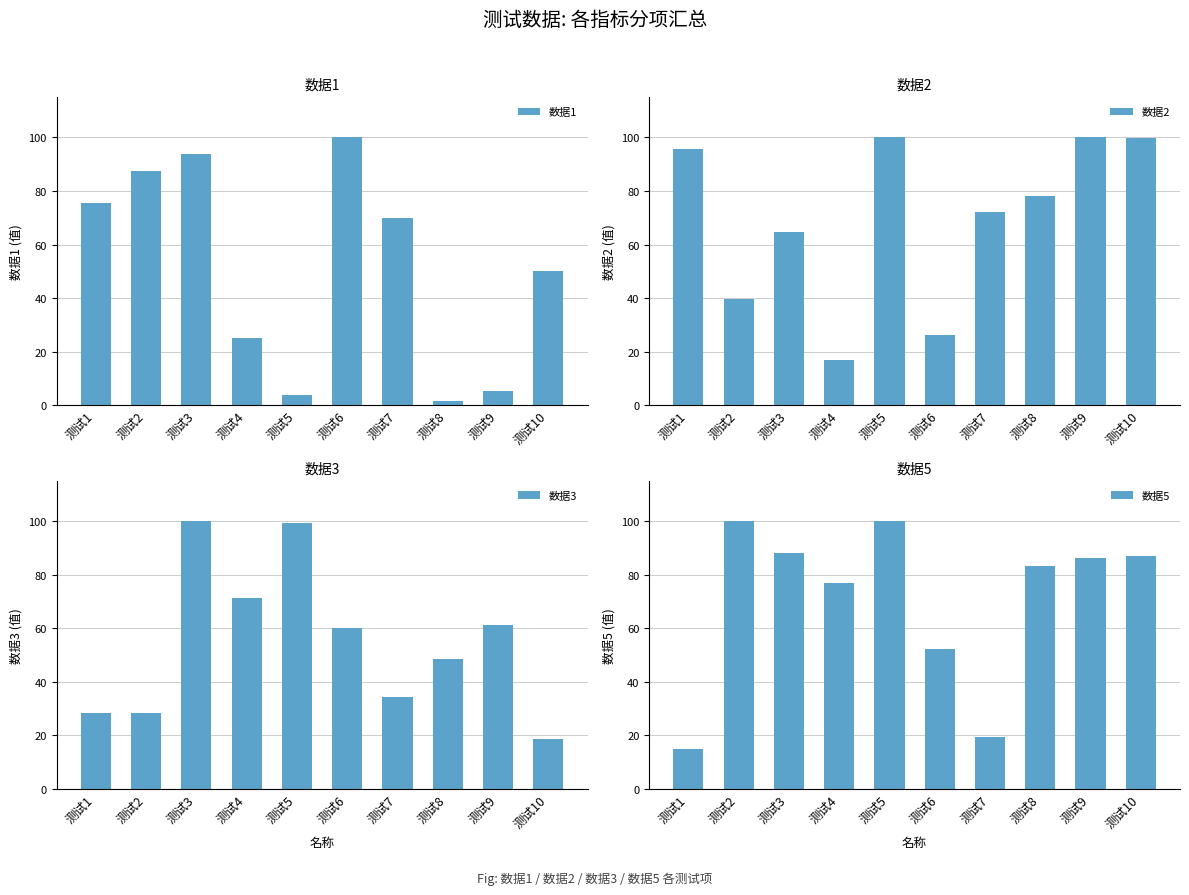

What is the total value across all series at 测试9?

252.8